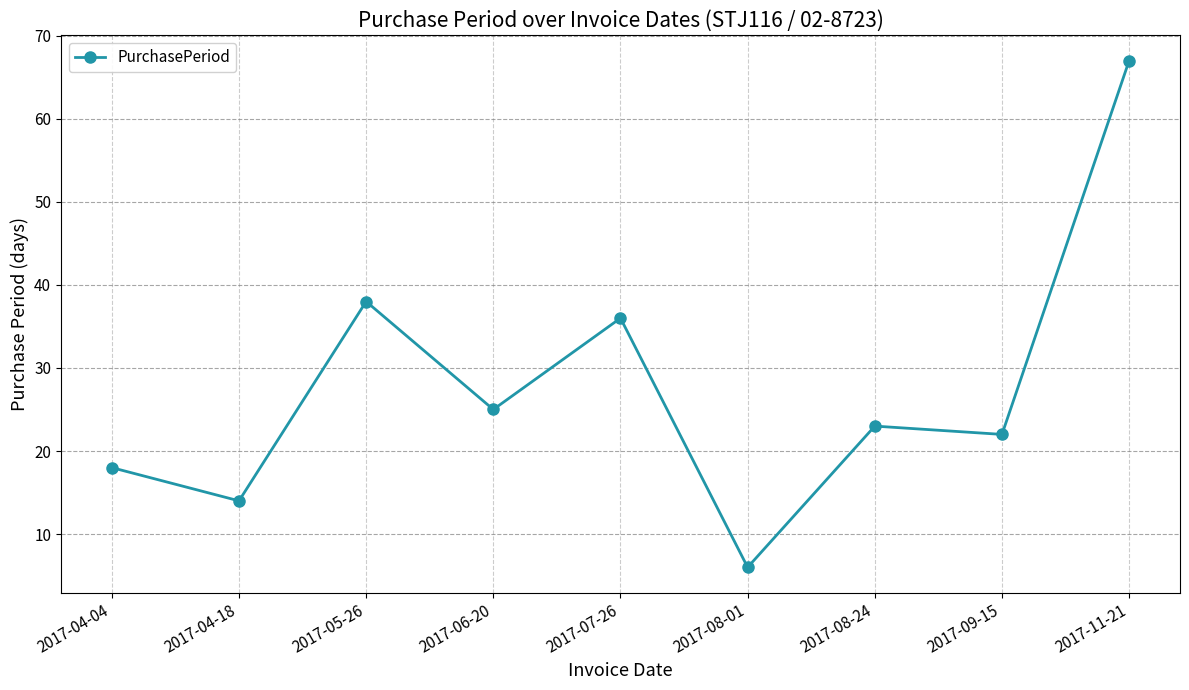

What is the sum of the values at 2017-08-01 and 2017-06-20?

31